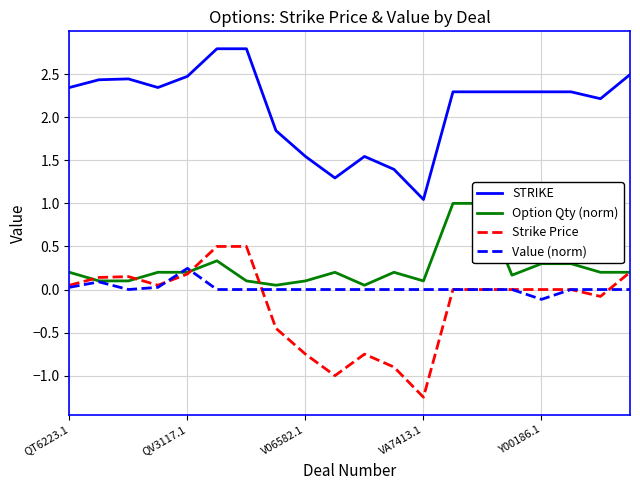

Reading left to right, what are all the values shown in this chart?

STRIKE: 2.3	2.4	2.4	2.3	2.5	2.8	2.8	1.8	1.5	1.3	1.5	1.4	1.0	2.3	2.3	2.3	2.3	2.3	2.2	2.5
Option Qty (norm): 0.2	0.1	0.1	0.2	0.2	0.3	0.1	0.1	0.1	0.2	0.1	0.2	0.1	1.0	1.0	0.2	0.3	0.3	0.2	0.2
Strike Price: 0.1	0.1	0.1	0.1	0.2	0.5	0.5	-0.5	-0.8	-1.0	-0.8	-0.9	-1.2	0.0	0.0	0.0	0.0	0.0	-0.1	0.2
Value (norm): 0.0	0.1	0.0	0.0	0.2	0.0	0.0	0.0	0.0	0.0	0.0	0.0	0.0	0.0	0.0	0.0	-0.1	0.0	0.0	0.0